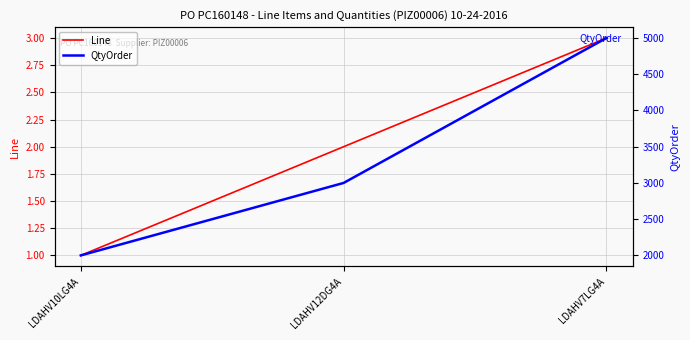

What is the sum of the QtyOrder values at LDAHV7LG4A and LDAHV12DG4A?

8000